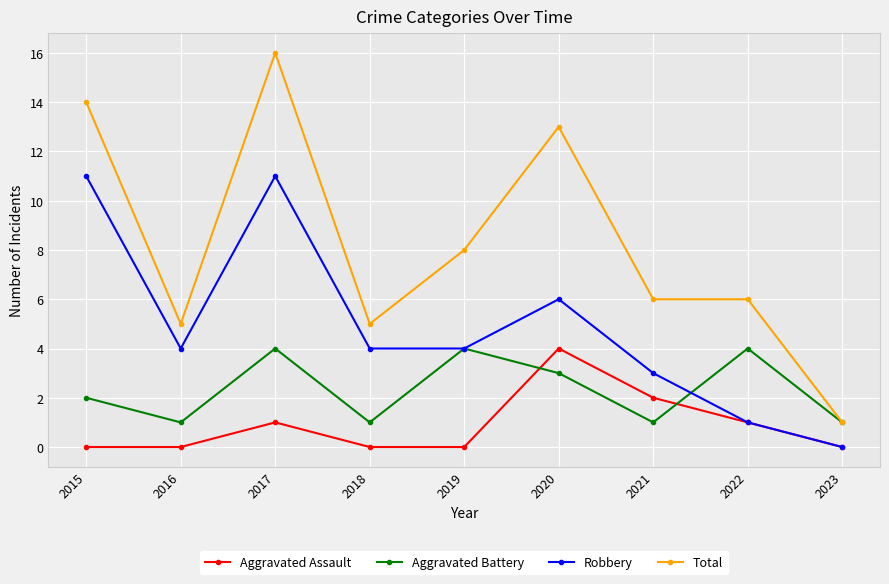

At which category does Robbery reach its first local valley?

2016